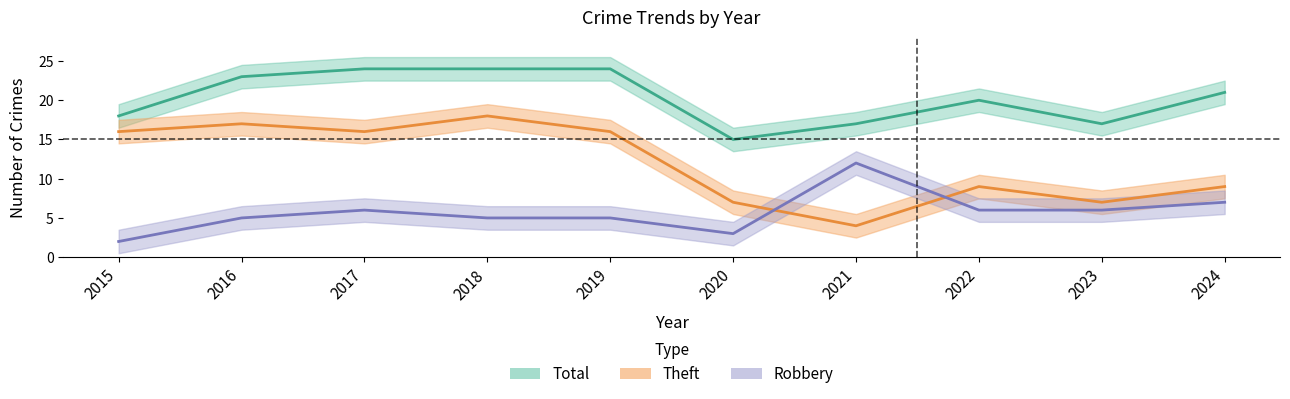

What are all the series names shown in the legend?

Robbery, Theft, Total